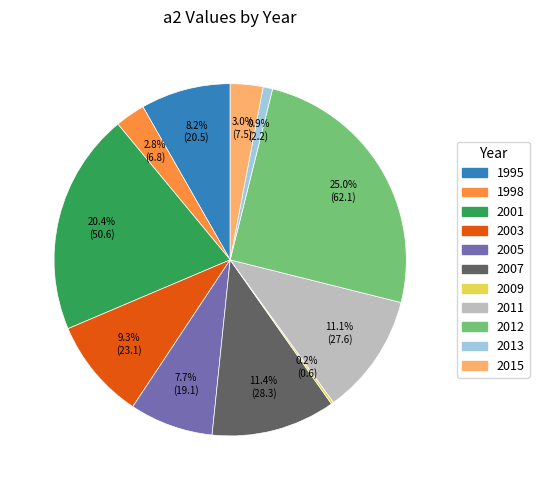

Approximately how many times larger is the value at 2005 compared to 2015?

2.6